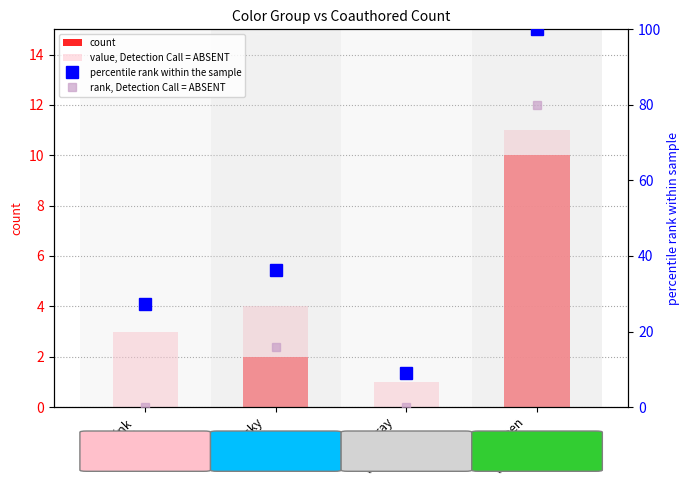

What position from the left is deep sky
(00bfff)?

2